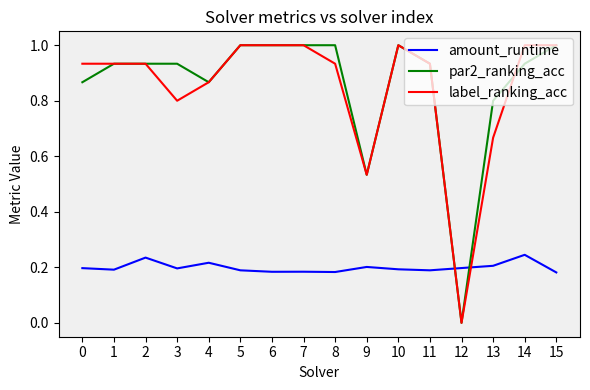

What is the highest value of the par2_ranking_acc series?

1.0